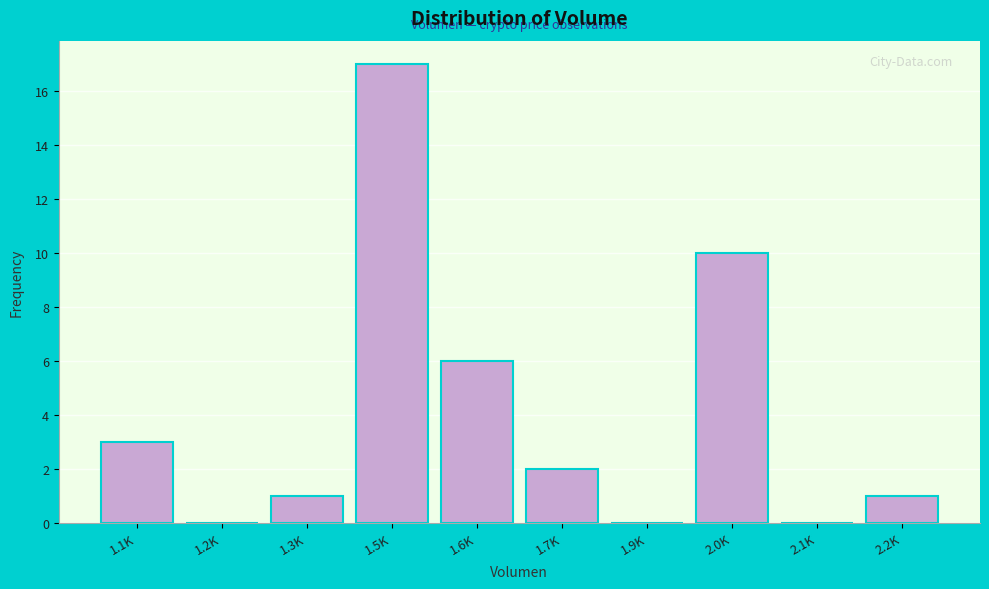

Reading right to left, extract all data points from this chart.

2.2K=1	2.1K=0	2.0K=10	1.9K=0	1.7K=2	1.6K=6	1.5K=17	1.3K=1	1.2K=0	1.1K=3